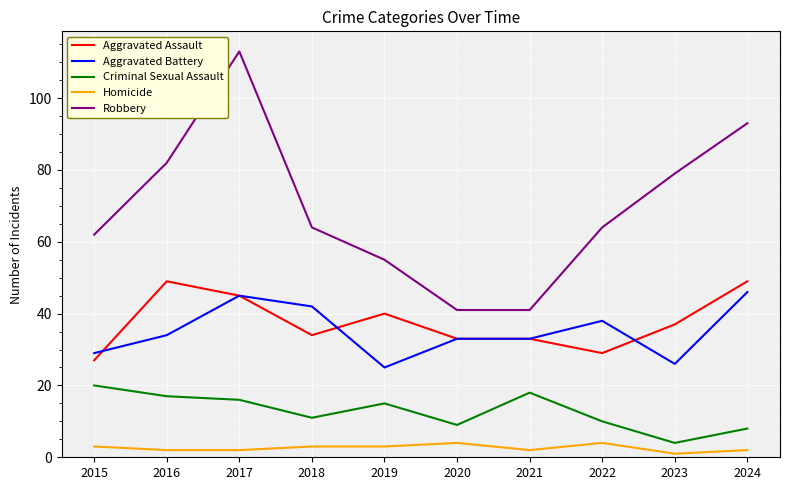

Is the value of Homicide at 2019 greater than the value of Criminal Sexual Assault at 2020?

No